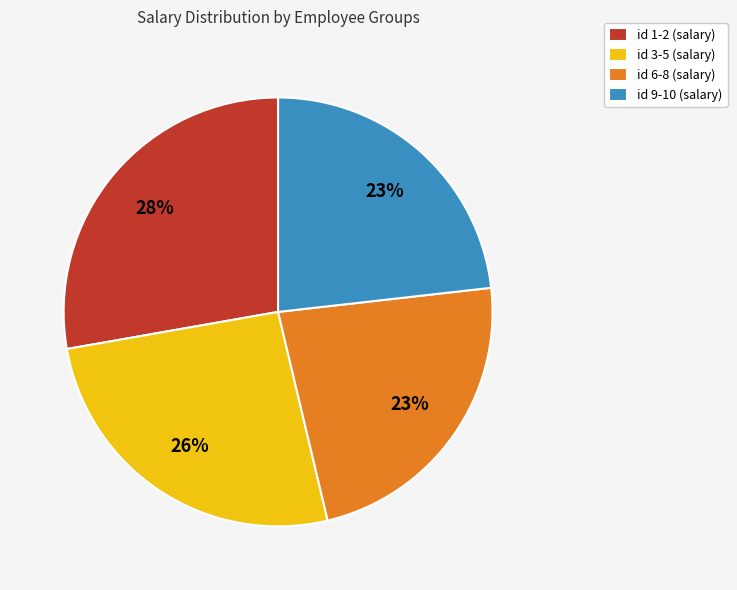

To the nearest percent, what is the combined percentage of id 9-10 (salary) and id 6-8 (salary)?

46%